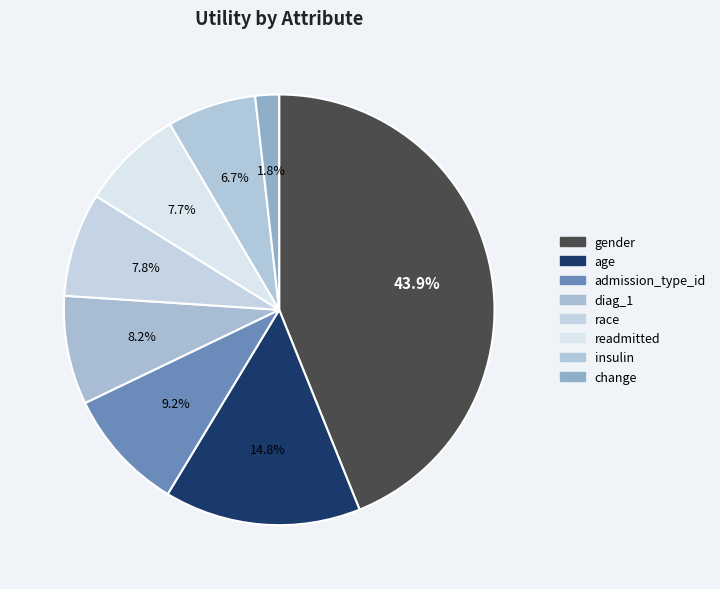

To the nearest percent, what is the difference between the largest and smallest slice percentages?

42%